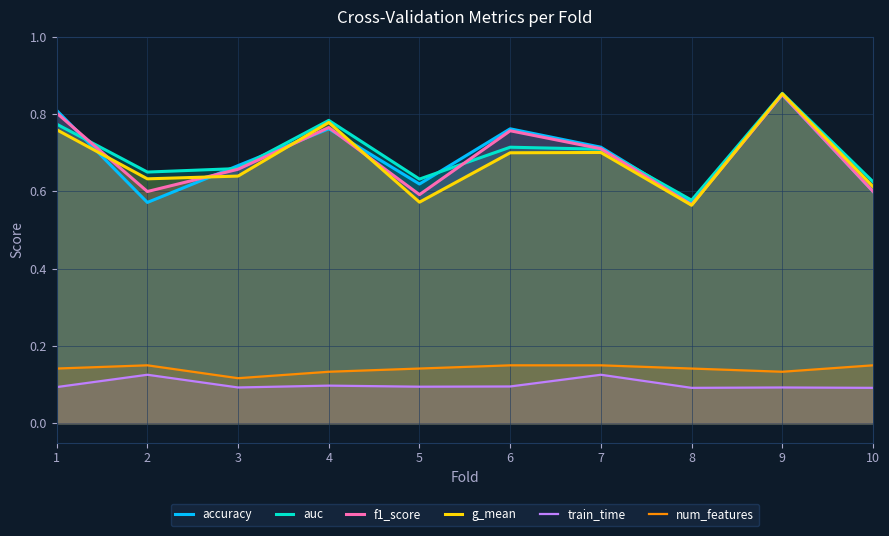

What is the total value across all series at 6?

3.2